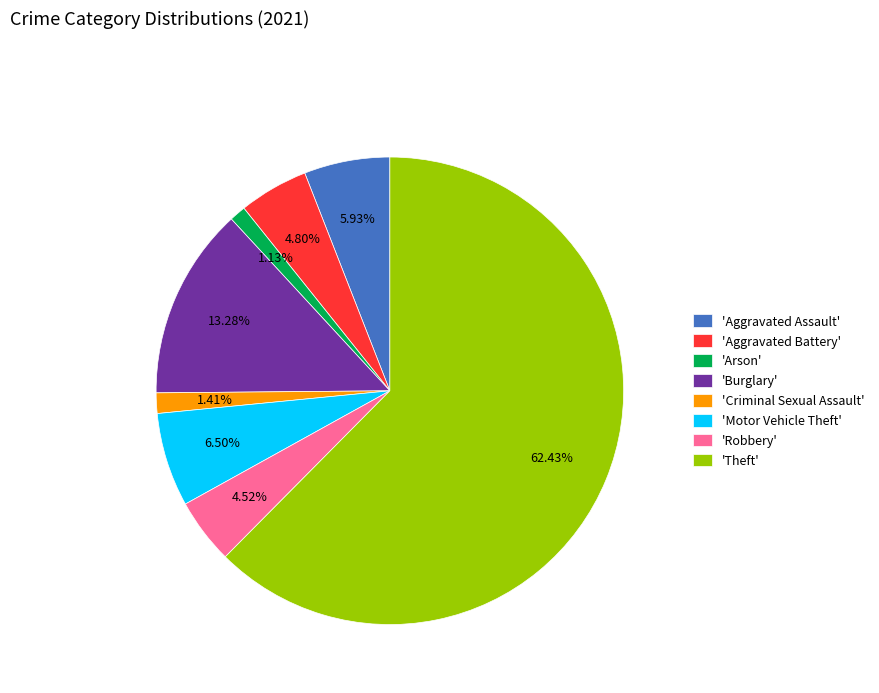

What is the largest slice in the pie chart?

'Theft'